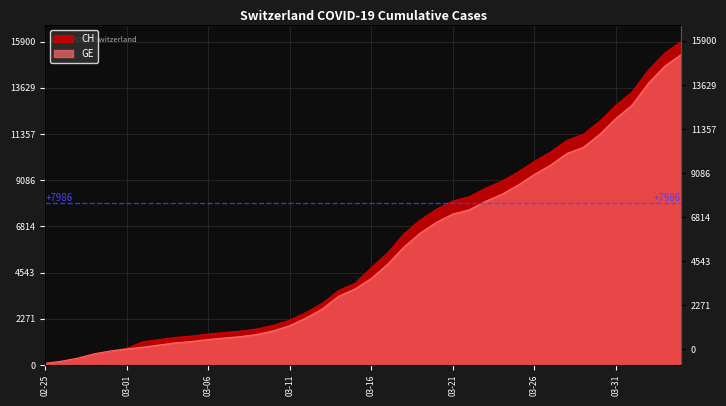

What is the difference between the CH values at 2020-03-03 and 2020-03-28?

9796